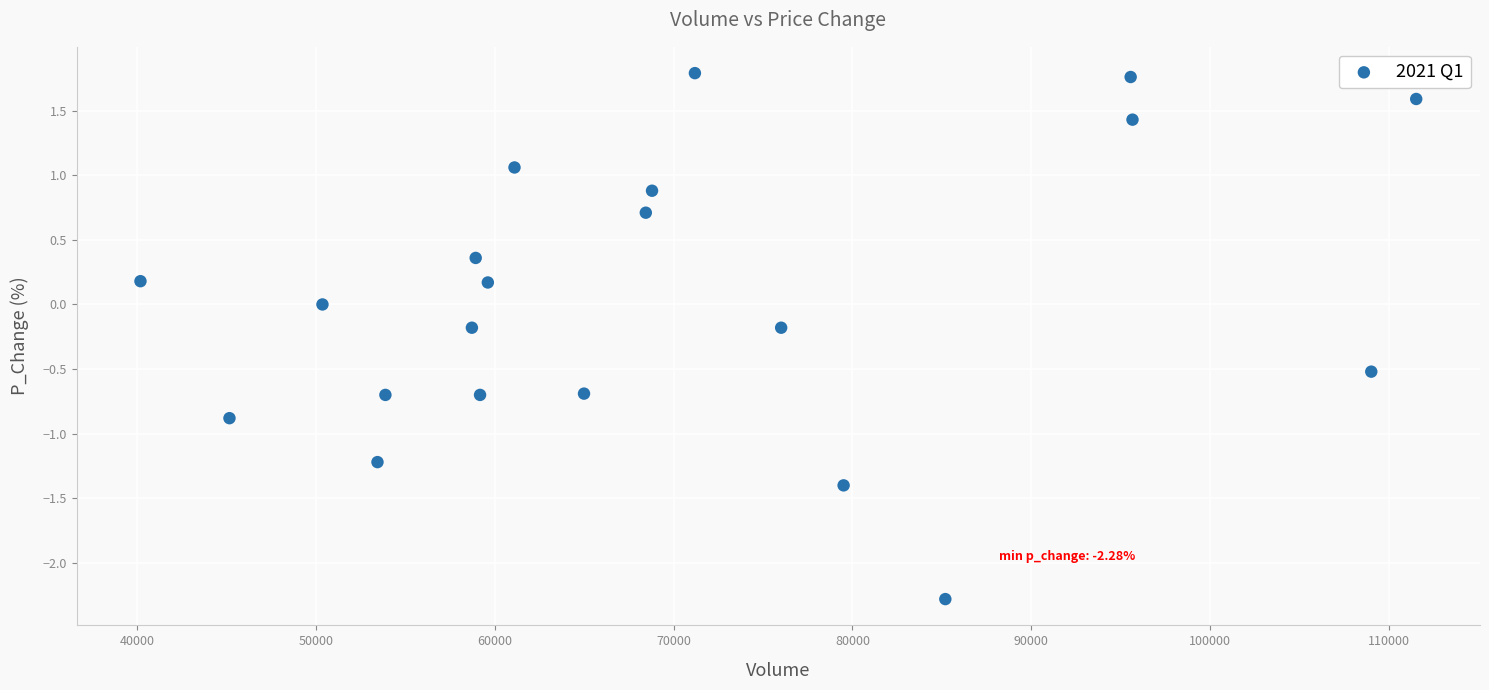

What is the range of X values (max minus min)?

71348.8